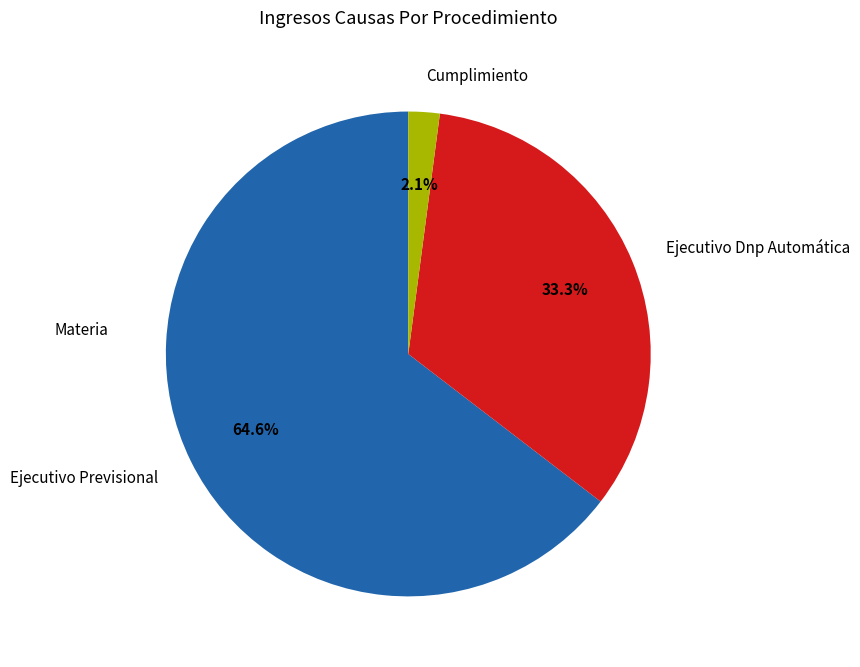

Is Ejecutivo Previsional the majority of the pie?

Yes